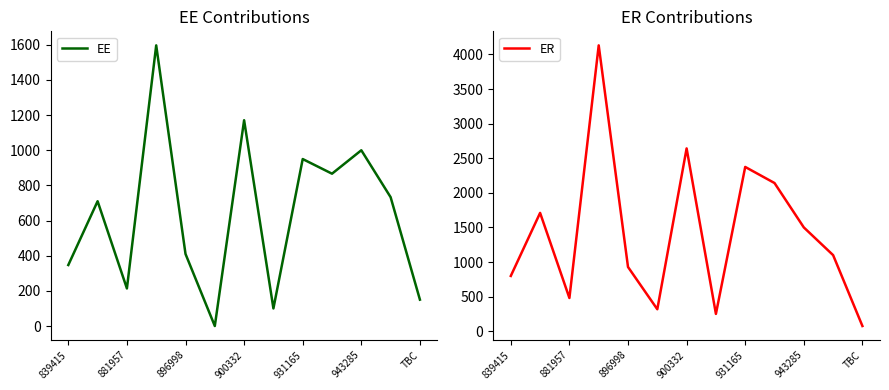

The value of EE at 881957 is 336.7. True or false?

False